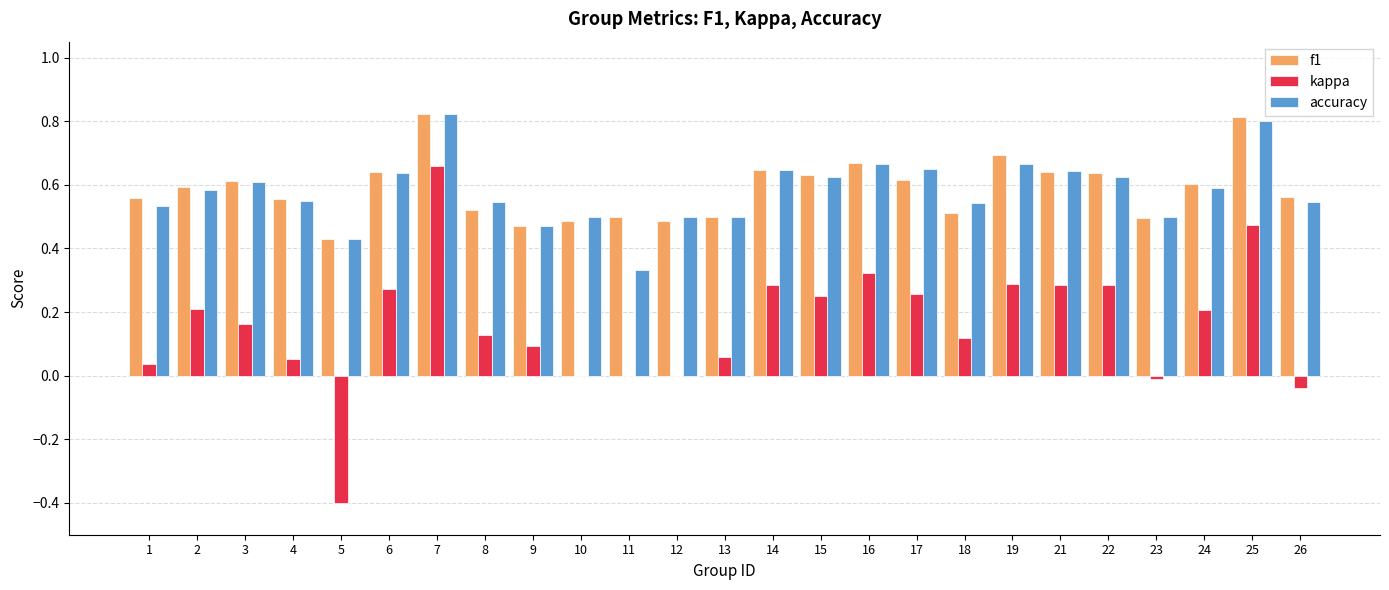

What is the sum of the kappa values at 14 and 7?

0.9